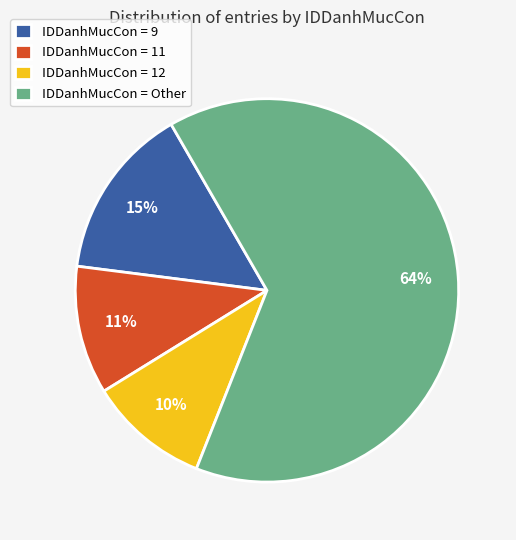

Count the number of slices in the pie.

4